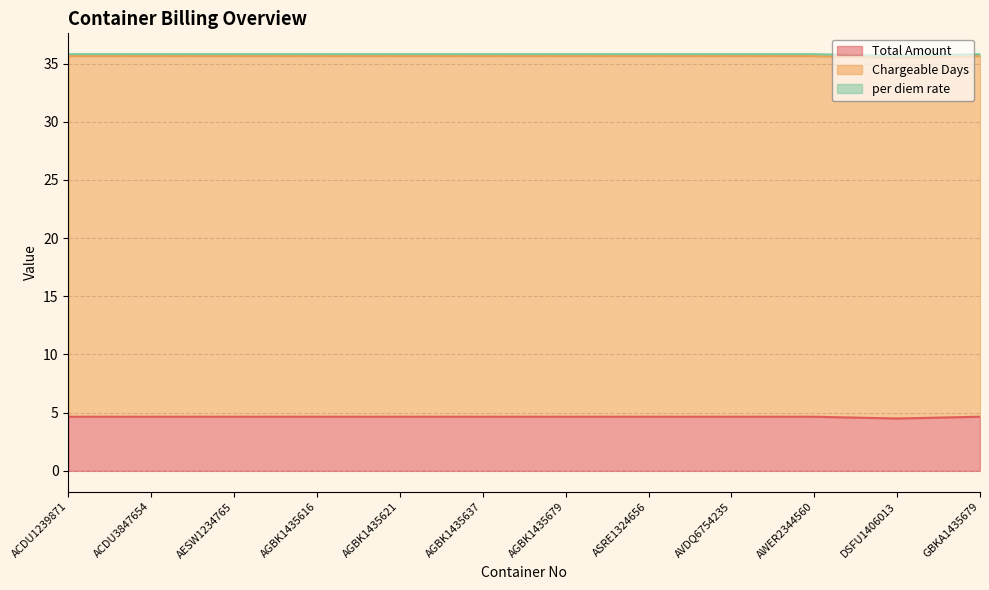

Does the chart display data point markers on the line(s)?

No